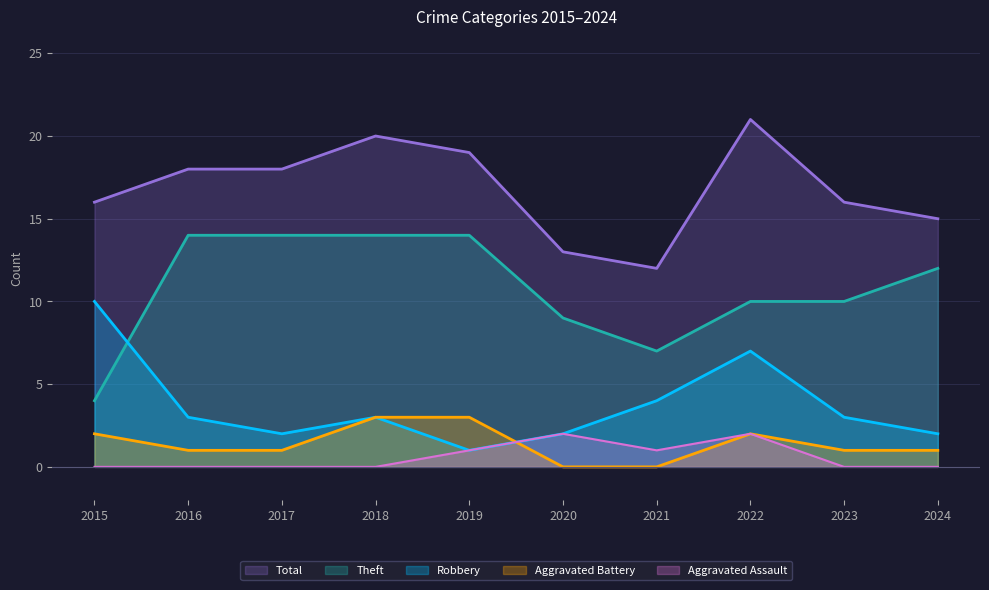

Which label corresponds to the smallest value in the chart?

2020